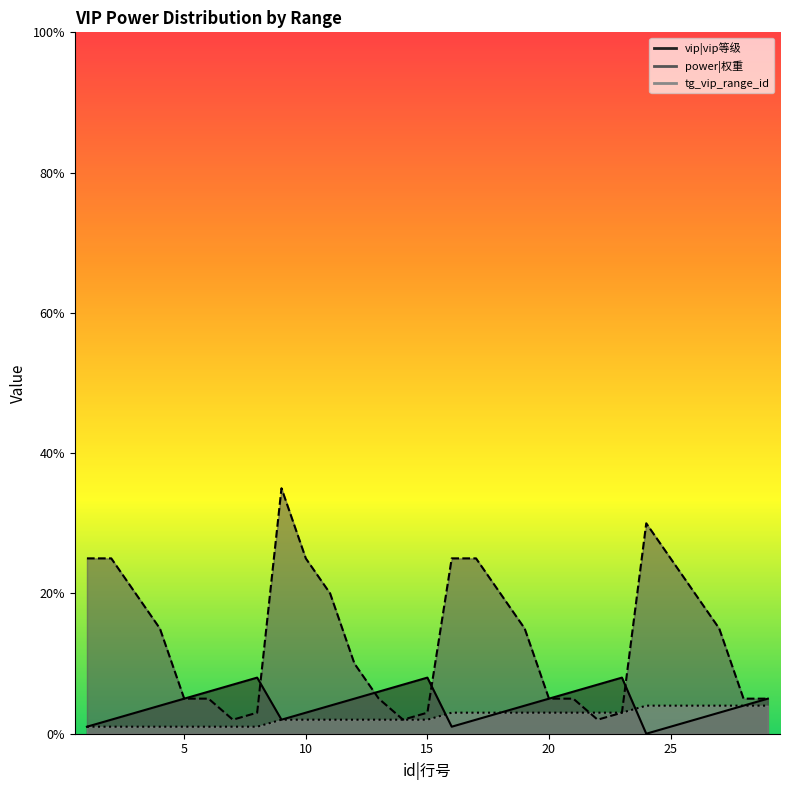

What is the average value of the tg_vip_range_id series?

2